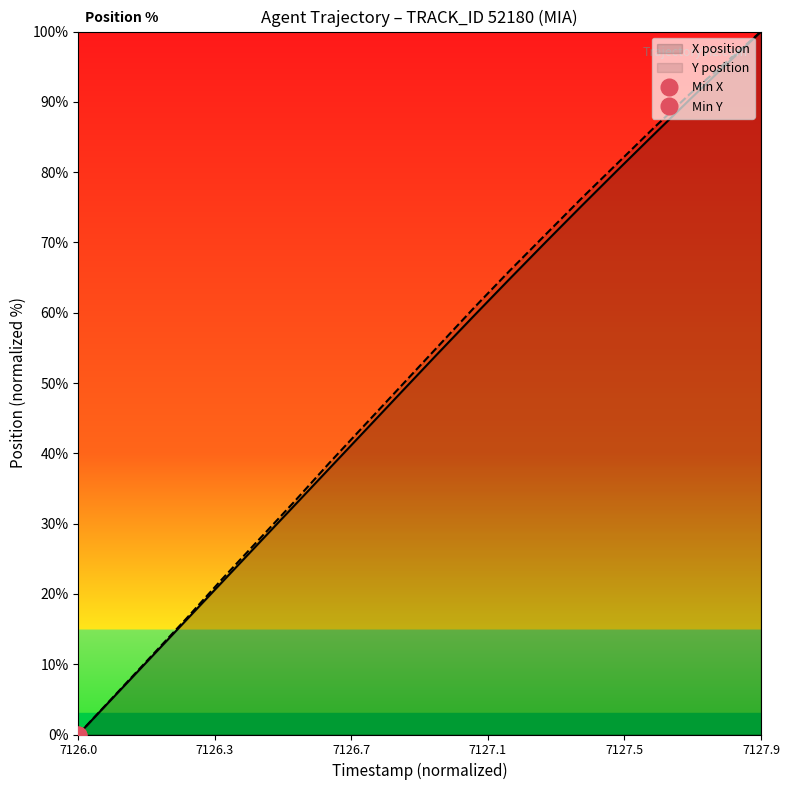

True or false: Y and X intersect in this chart.

False